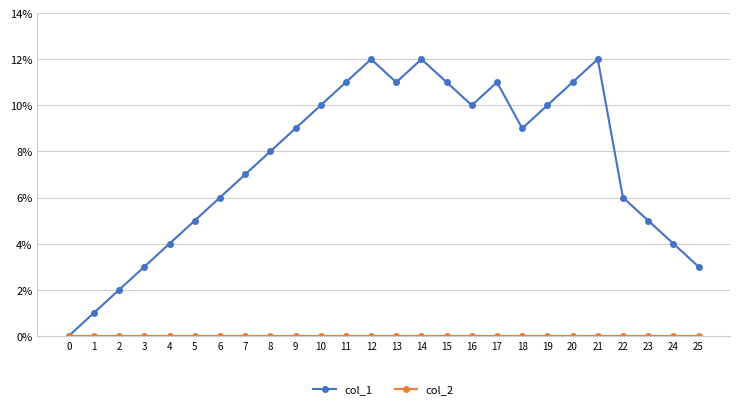

What is the maximum value shown in the chart?

12